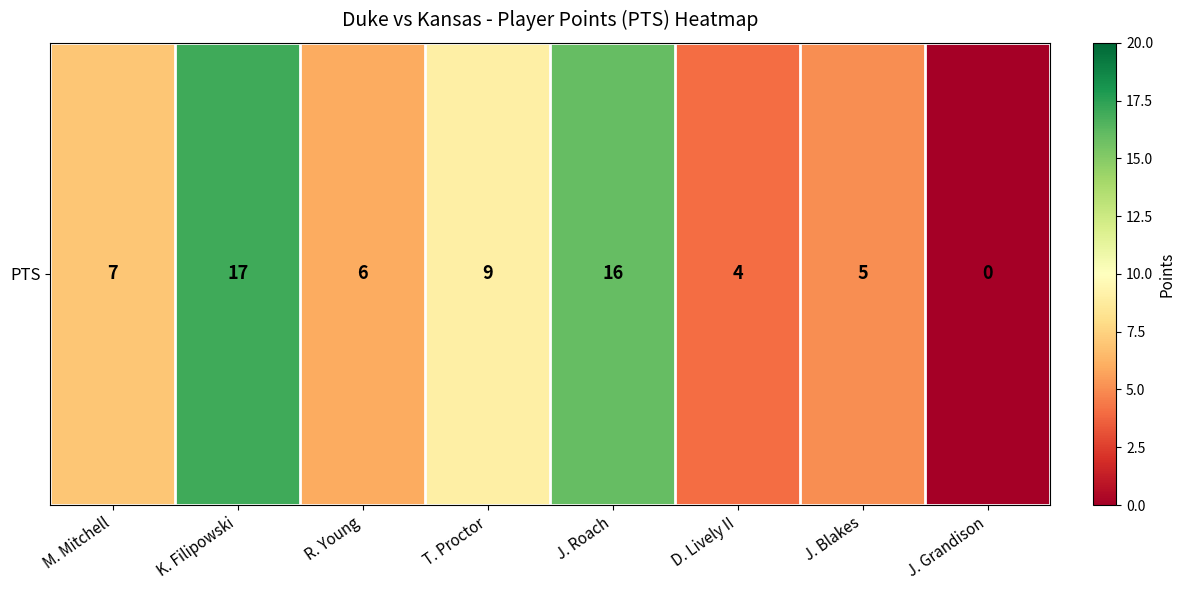

What is the sum of all values?

64